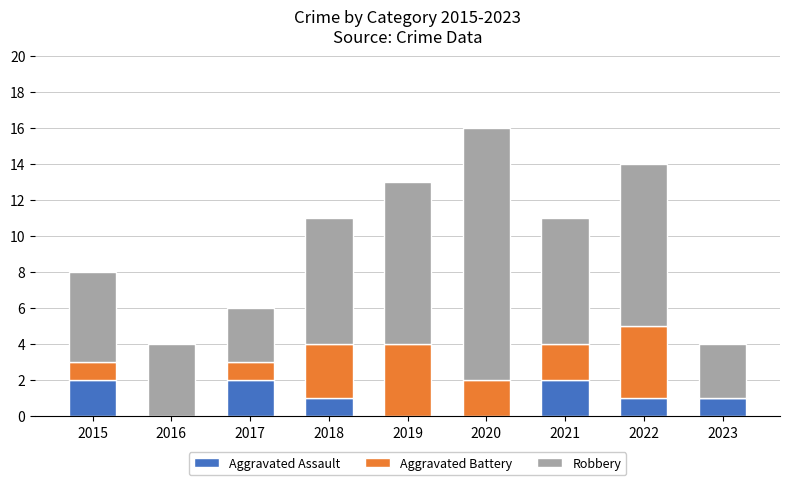

The value of Aggravated Assault at 2018 is 1. True or false?

True